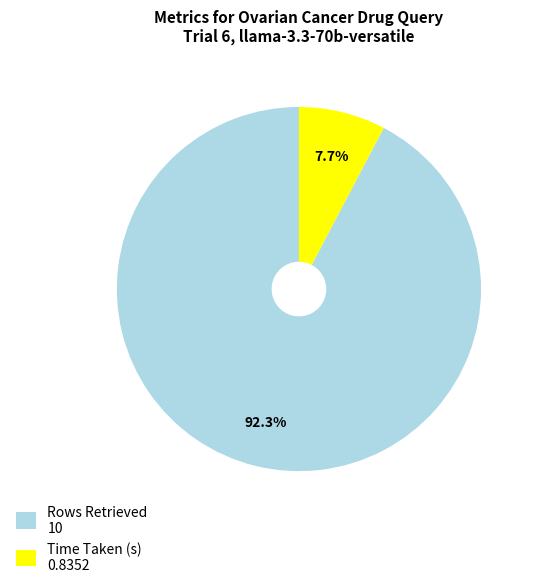

Which category has the smallest portion of the pie?

Time Taken (s)